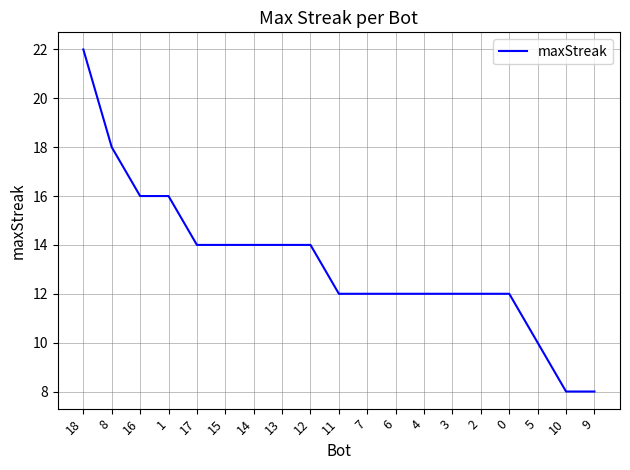

How many values are between 12 and 14?

12